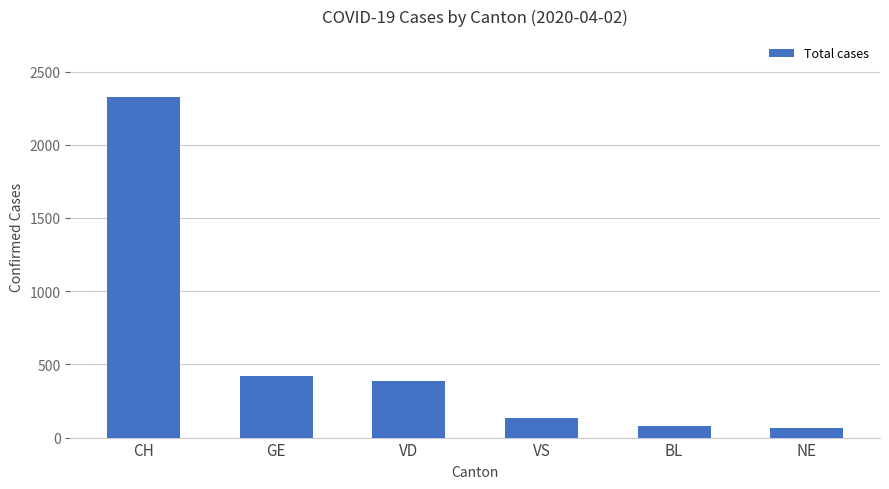

What is the smallest value displayed?

66